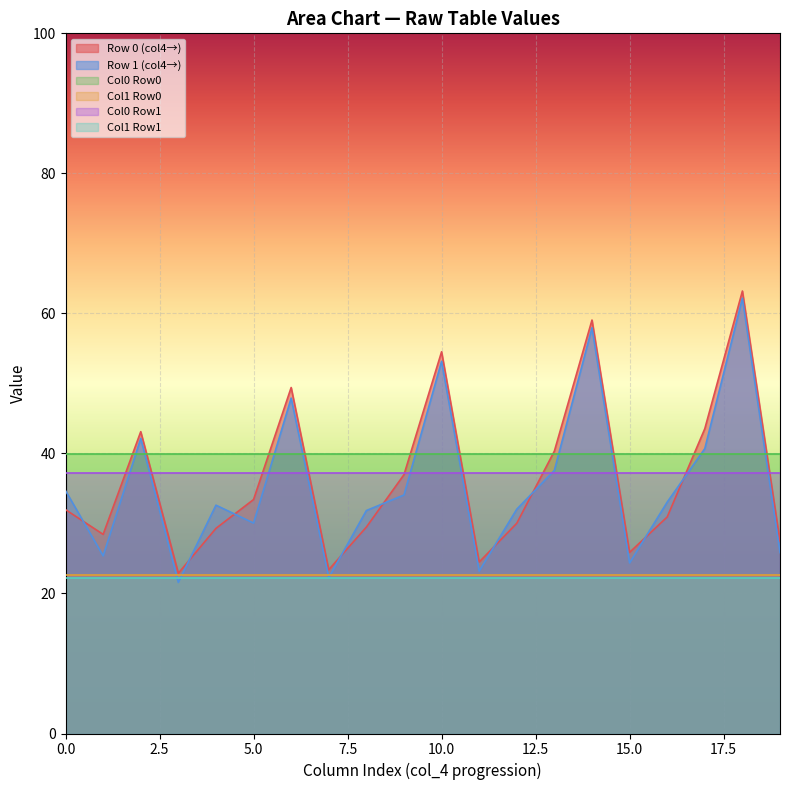

What is the greatest value displayed?

63.2